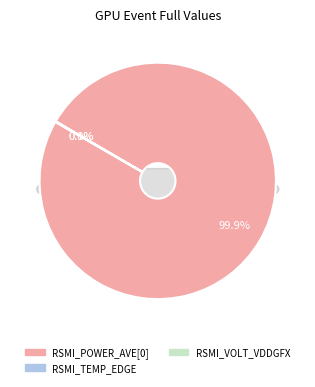

Is the sum of RSMI_VOLT_VDDGFX and RSMI_TEMP_EDGE greater than half?

No